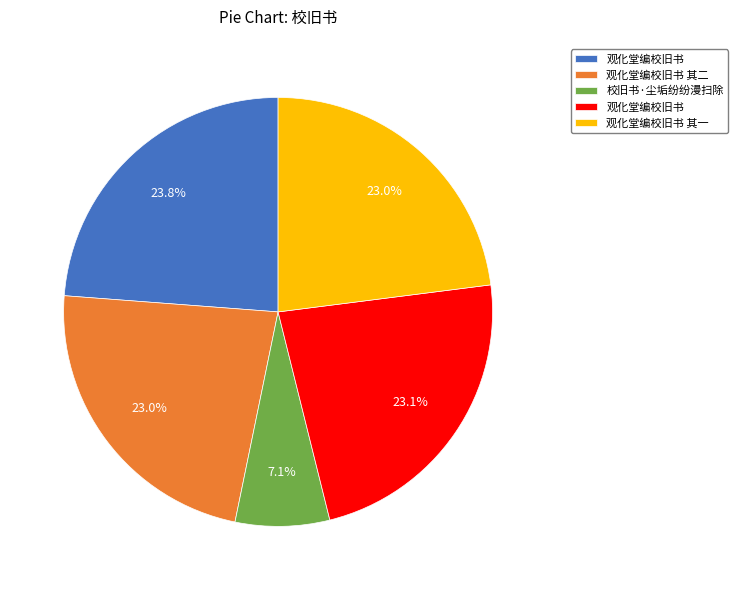

Does any single category account for the majority?

No